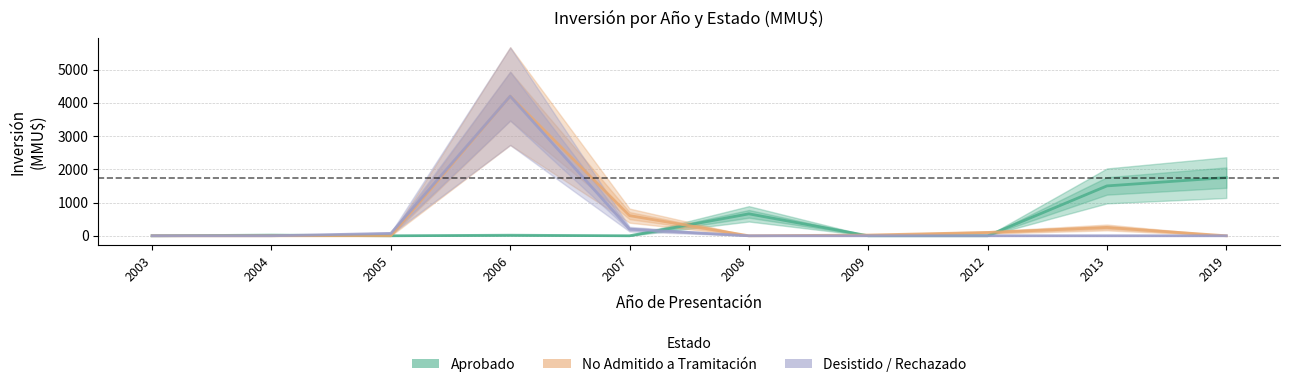

At which category is the sum across all series the highest?

2006